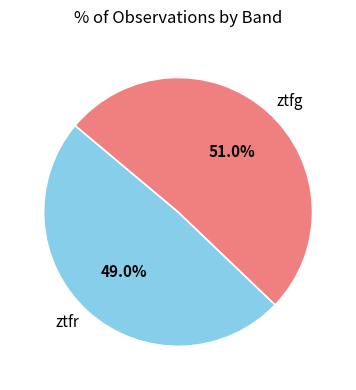

True or false: ztfr accounts for 61% of the total.

False